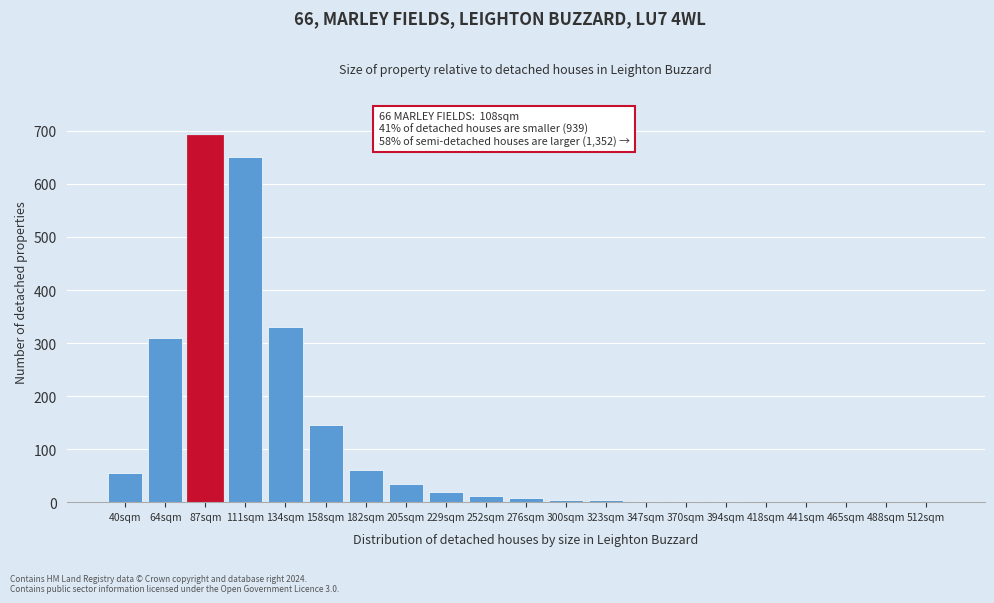

The chart shows a value of 542 at 64sqm. True or false?

False